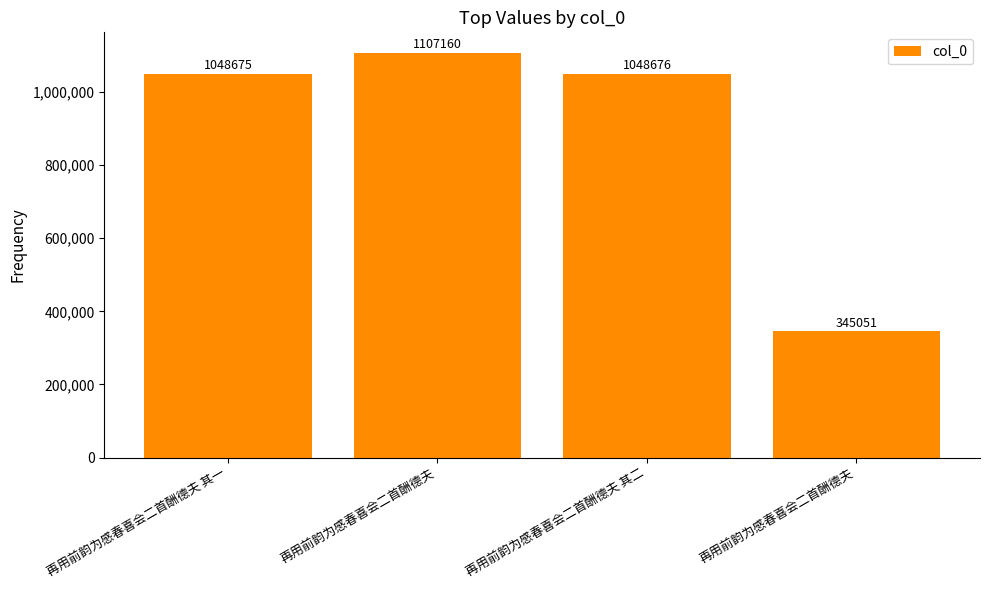

Does the chart contain any negative values?

No